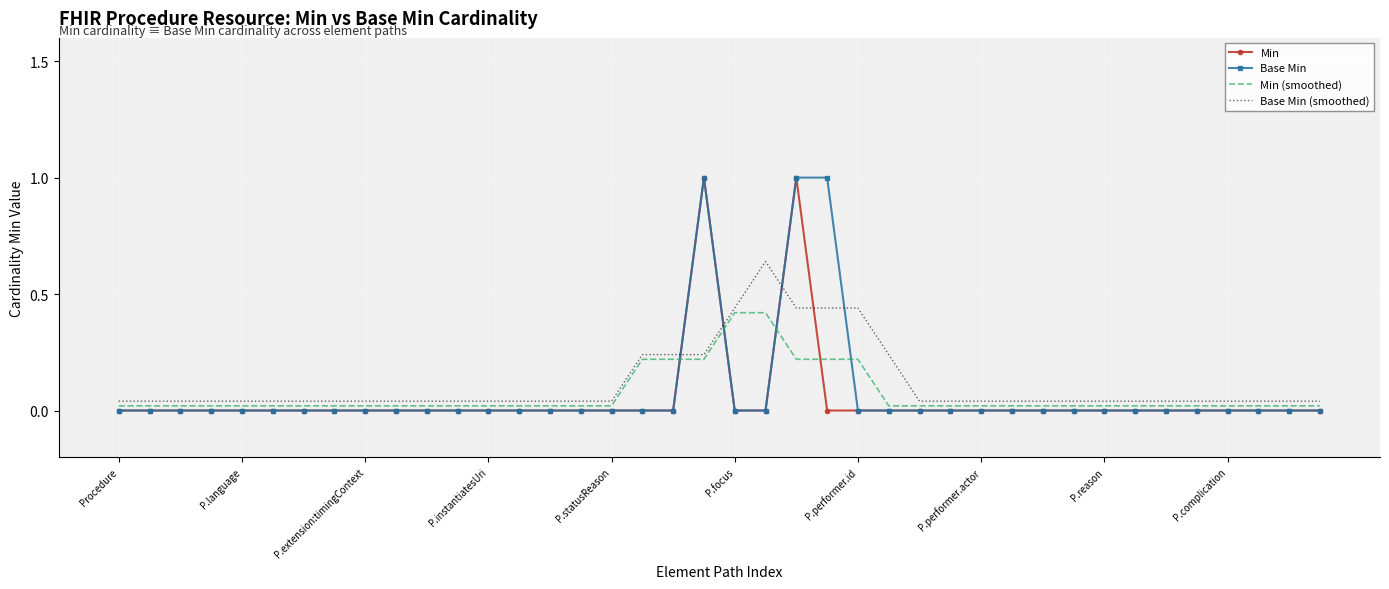

How many intersections are there between Min (smoothed) and Base Min?

4